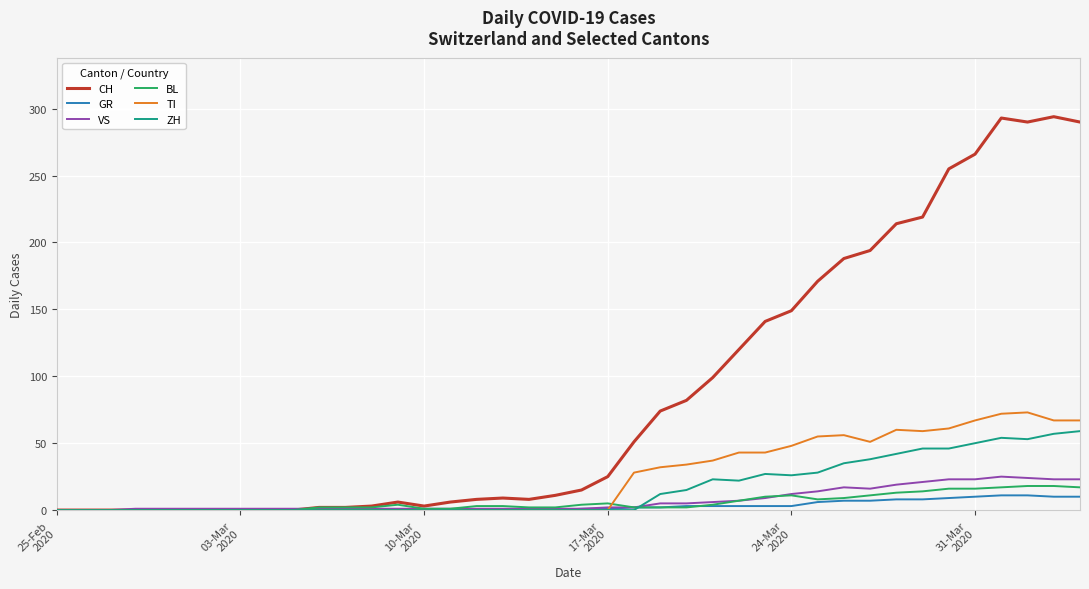

What is the greatest value displayed?

294